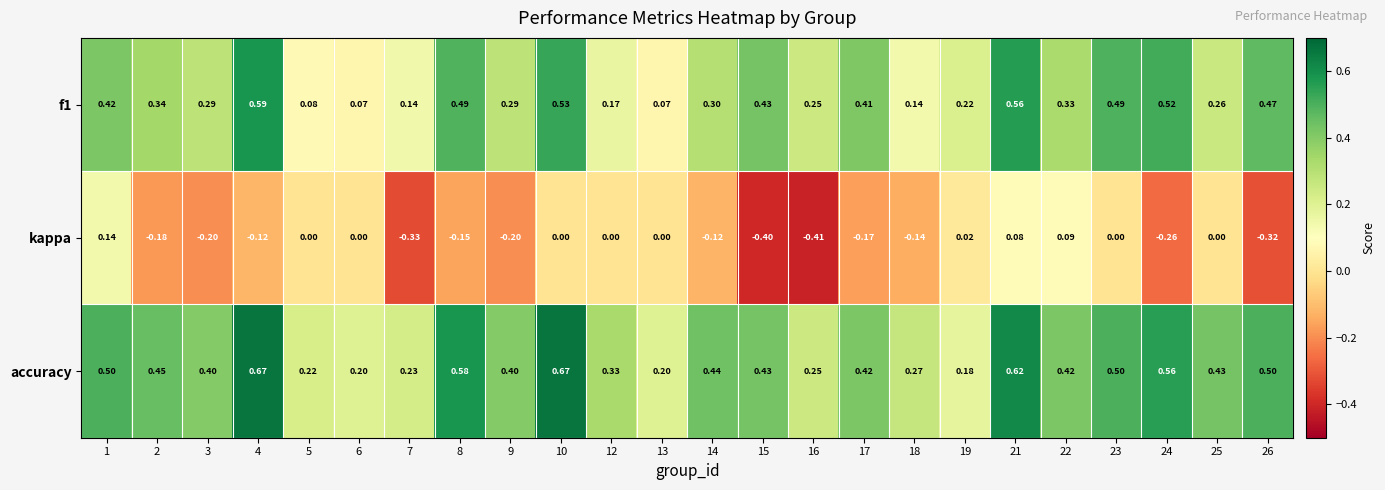

Is the value of f1 at 9 greater than the value of kappa at 22?

Yes